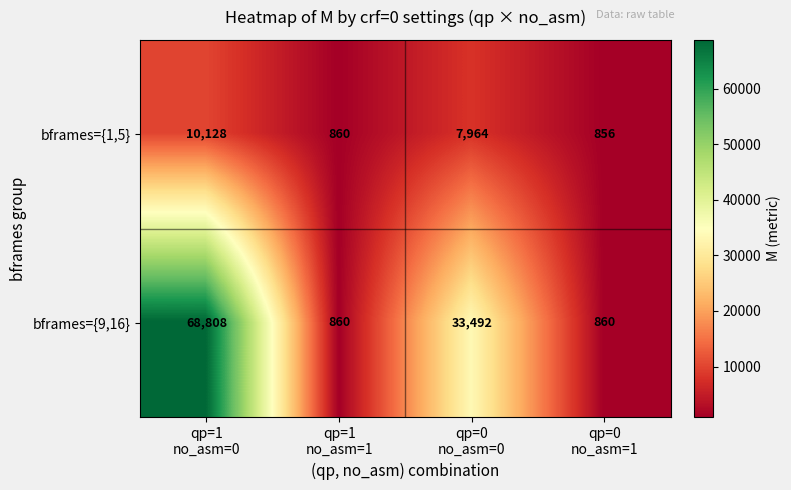

Which series has the largest total across all categories?

bframes={9,16}